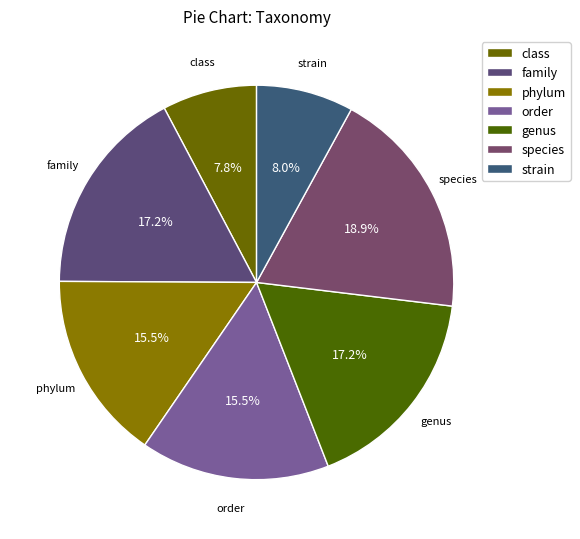

To the nearest percent, what is the average slice percentage?

14%